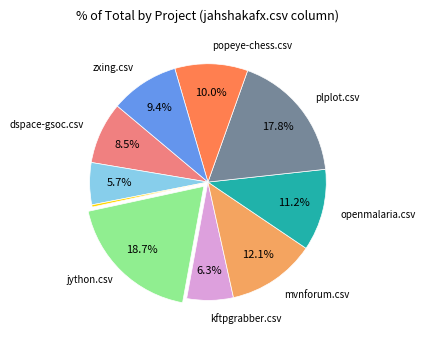

Count the number of slices in the pie.

10